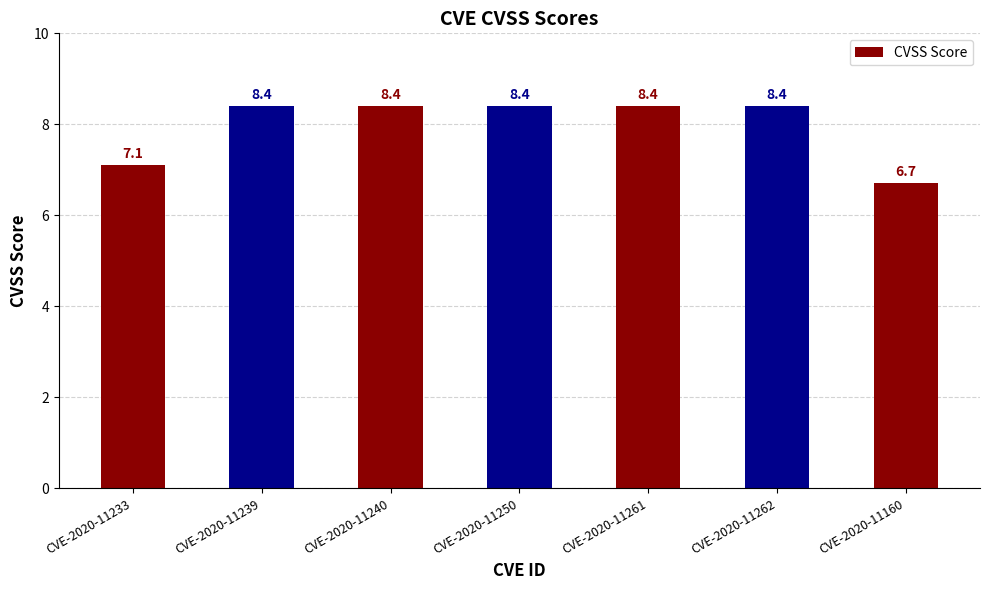

What is the difference between the maximum and second lowest values?

1.3